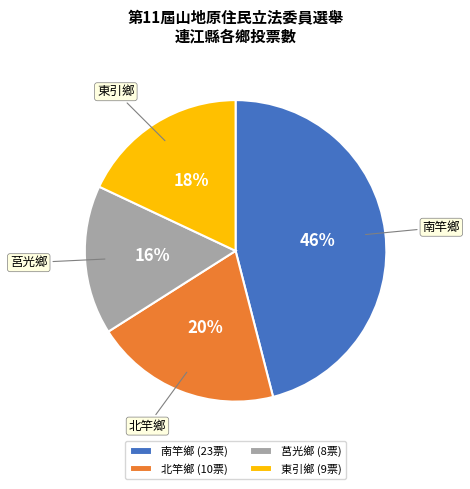

To the nearest percent, what portion does 南竿鄉 represent?

46%